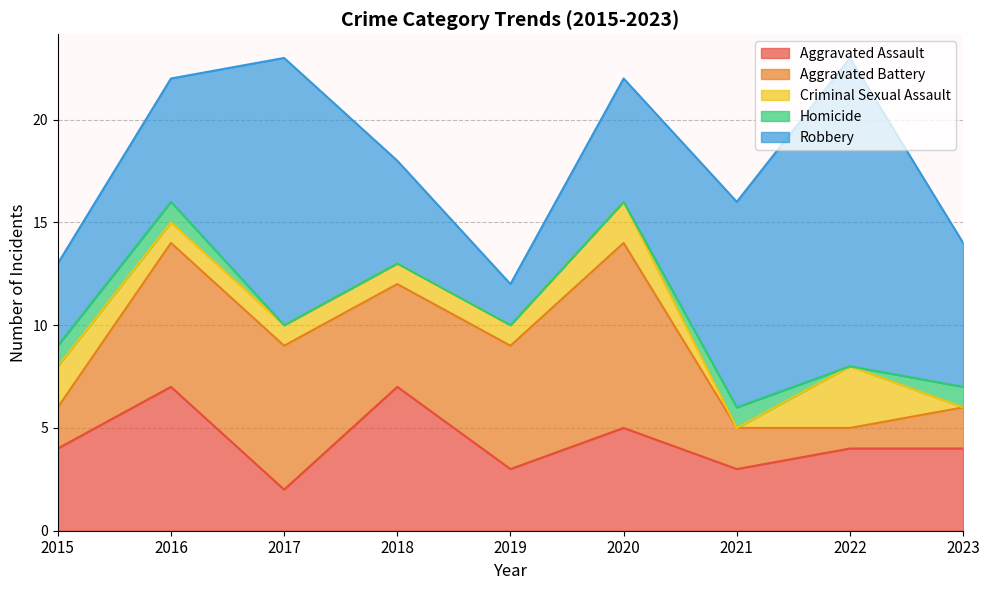

What is the difference between the highest and lowest values at 2016?

6